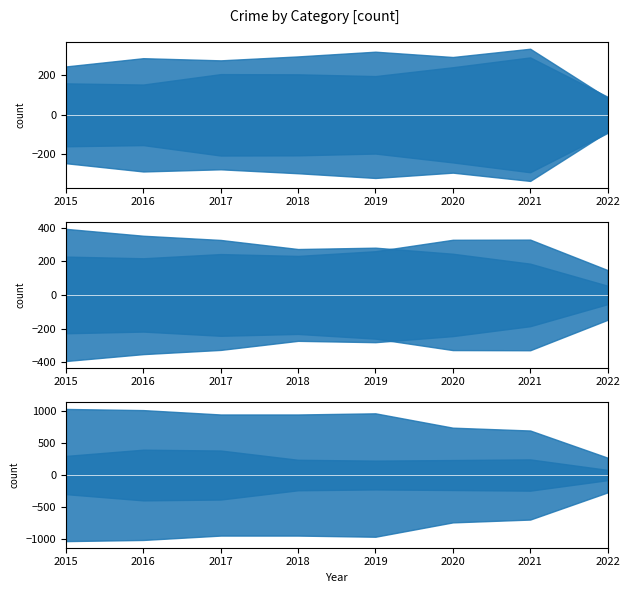

What is the difference between the highest and lowest values at 2021?

506